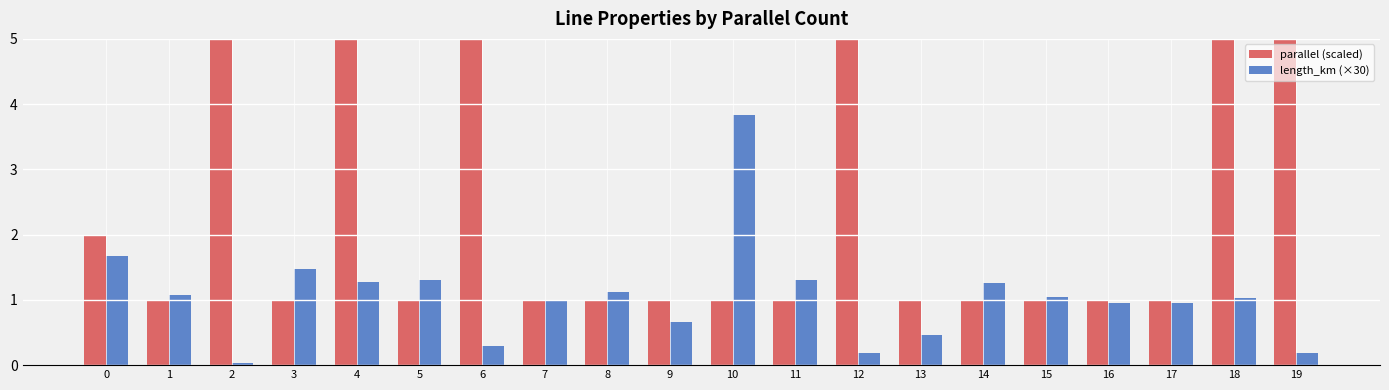

What are all the series names shown in the legend?

parallel (scaled), length_km (×30)